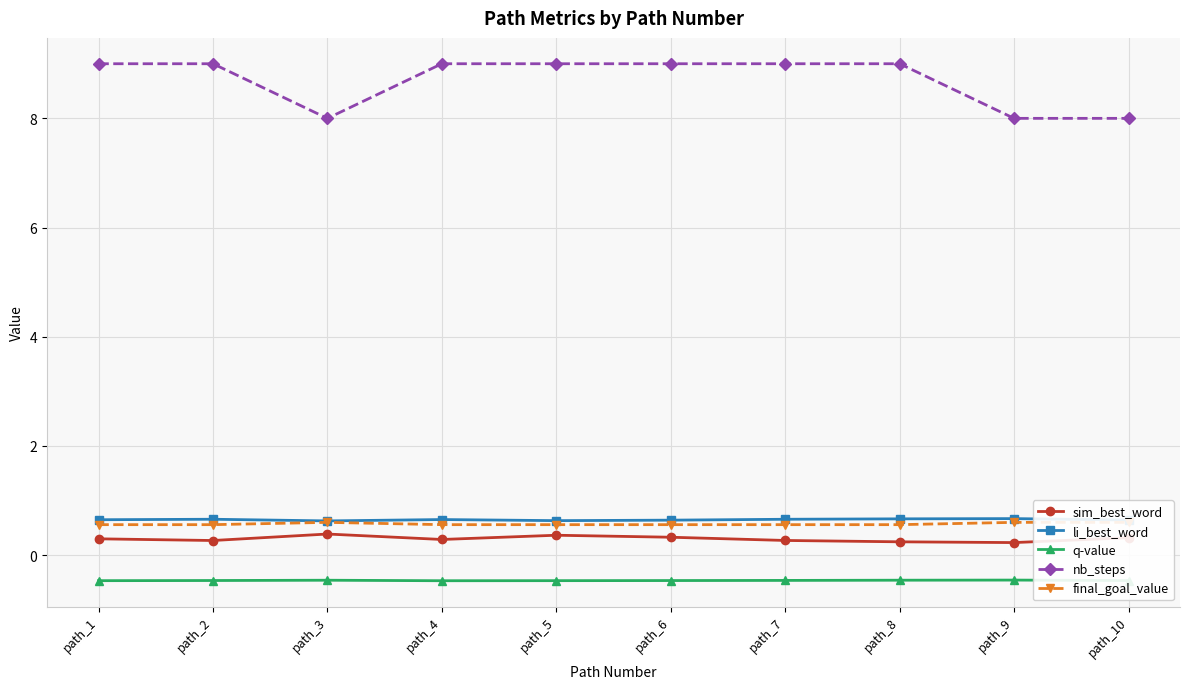

What value does the q-value series have at path_6?

-0.5